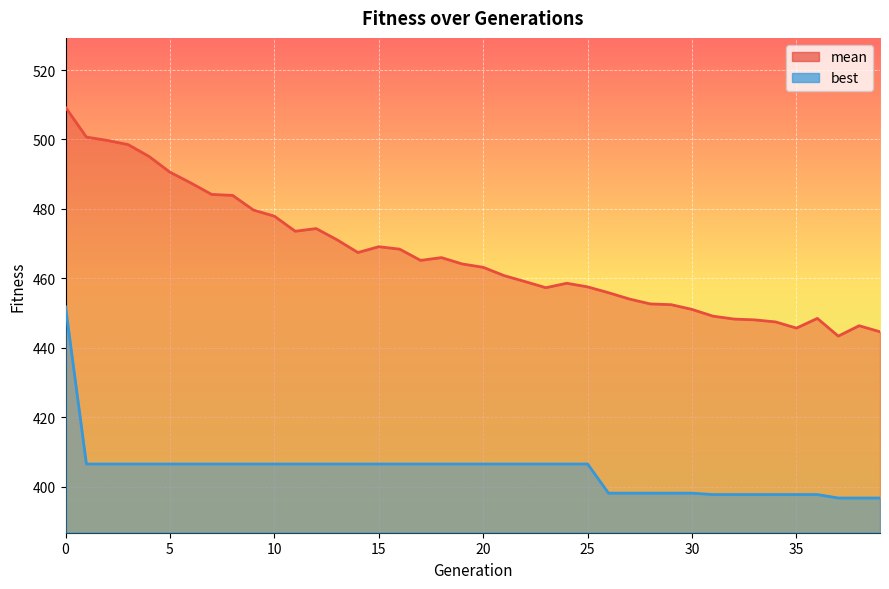

Rank the series at 2 from highest to lowest value.

mean, best